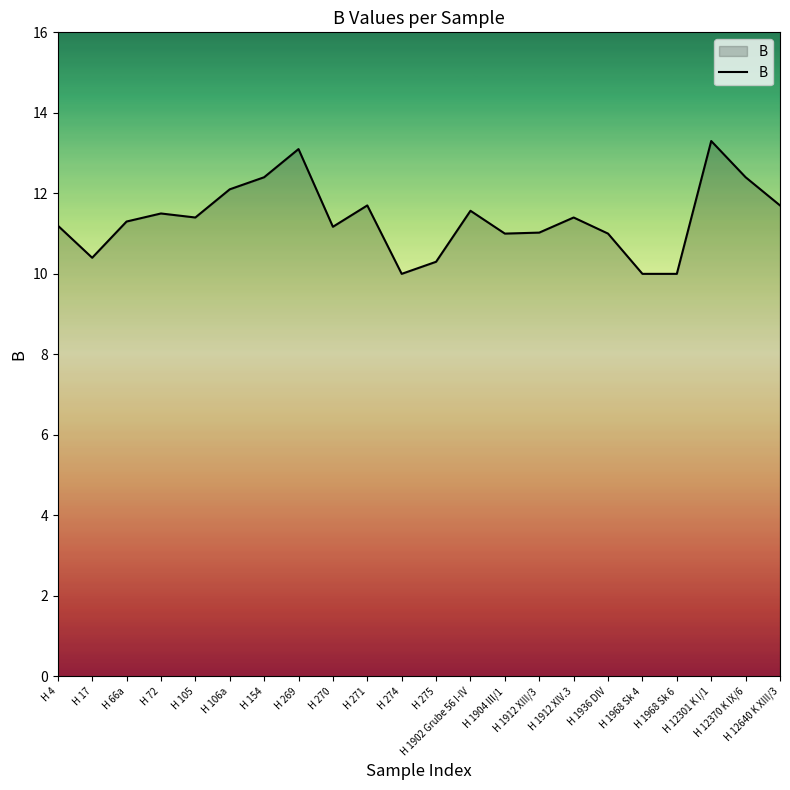

True or false: the data shows 12.4 at H 12370 K IX/6.

True